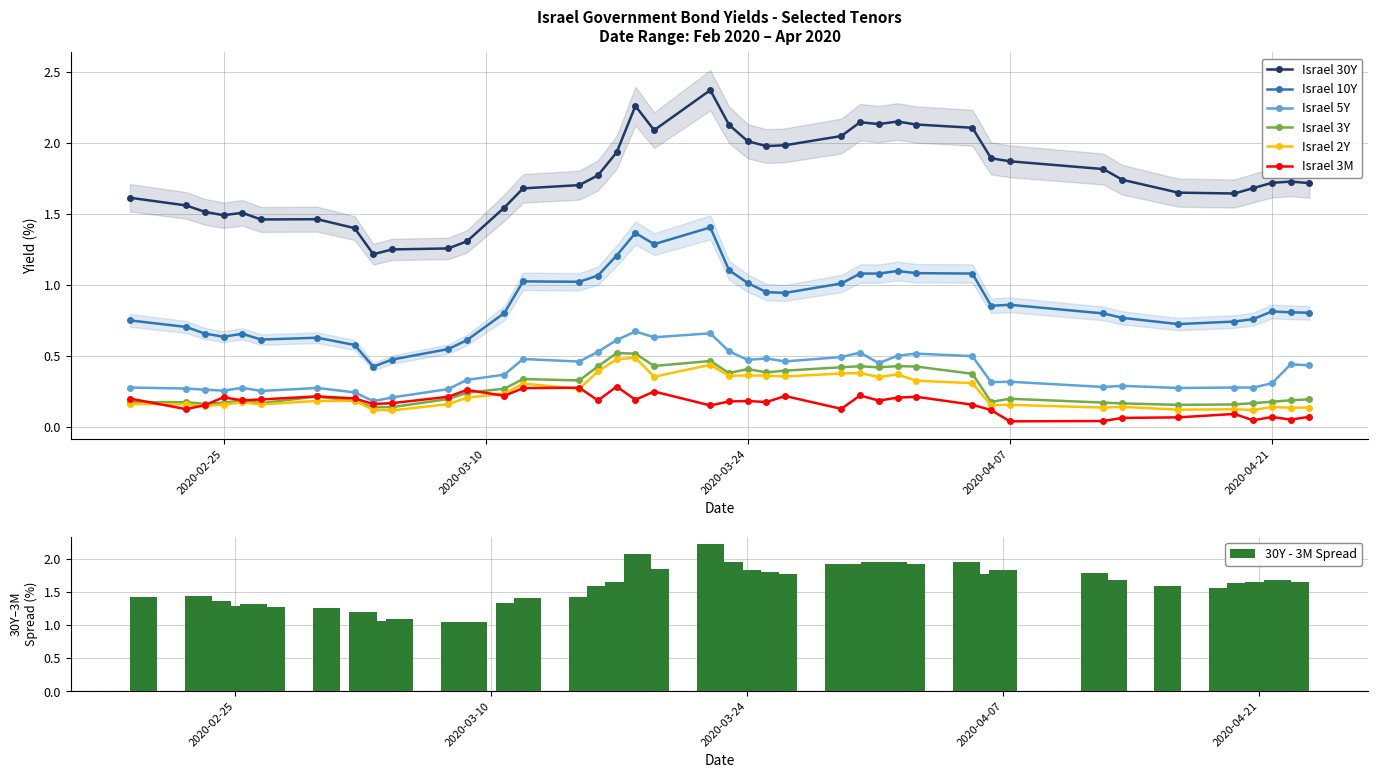

True or false: Israel 5Y has a value of 0.4 at 2020-04-21.

False